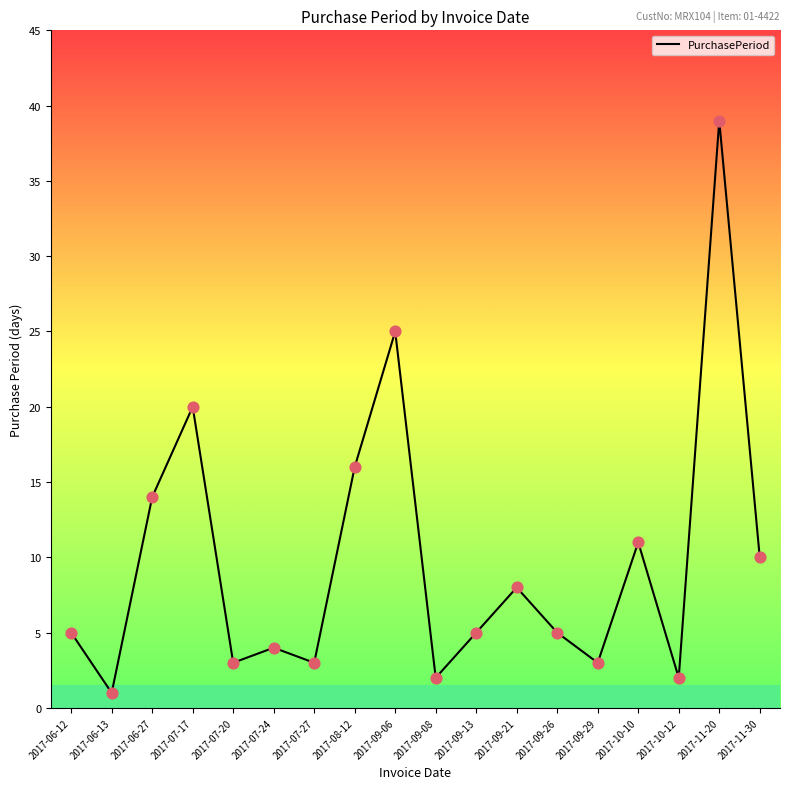

Between 2017-06-27 and 2017-10-10, which is larger?

2017-06-27